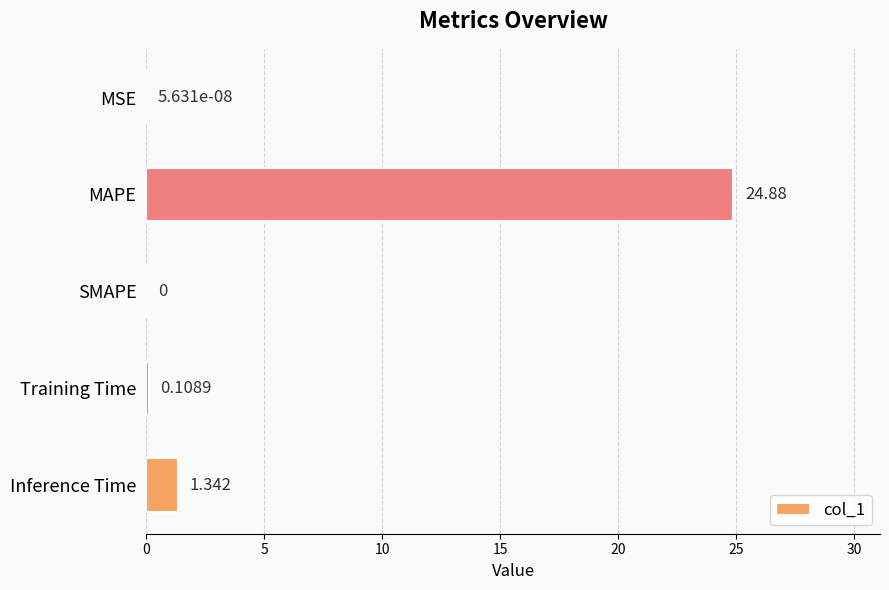

Which category has the highest value across all series?

MAPE